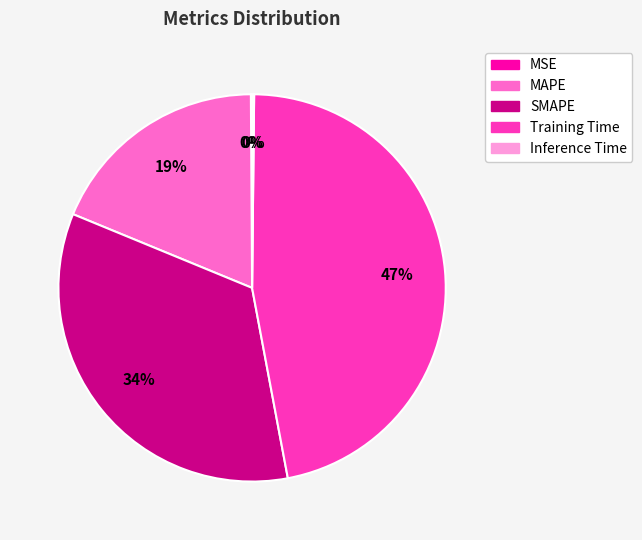

To the nearest percent, what is the combined percentage of Training Time and MAPE?

66%